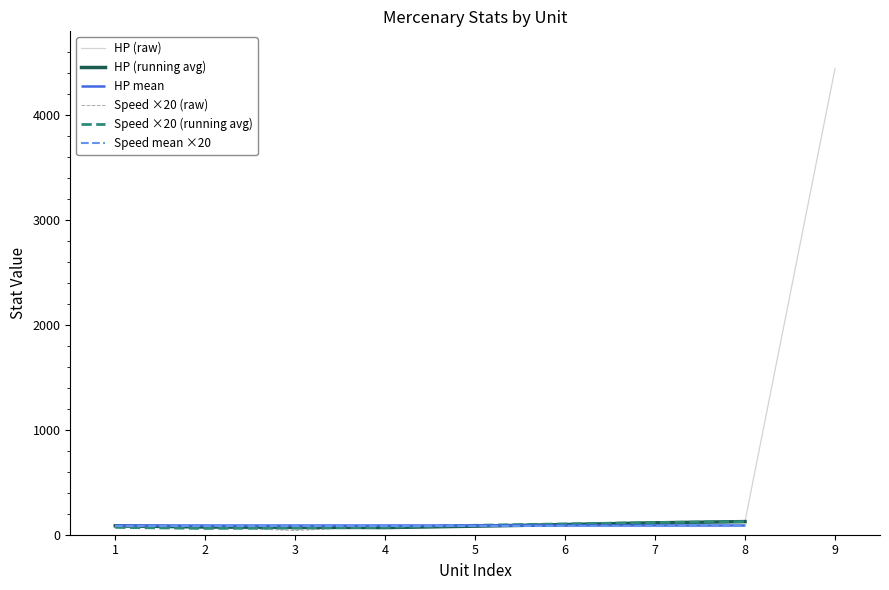

What is the maximum value for HP (running avg)?

125.0